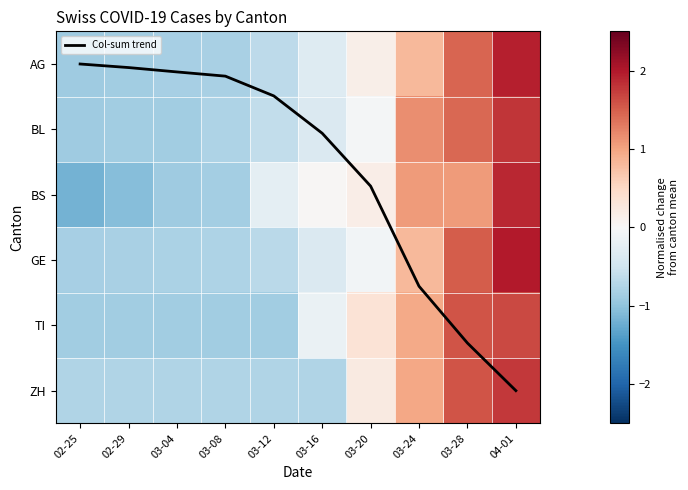

Which series has the largest range (max minus min)?

Column sum trend